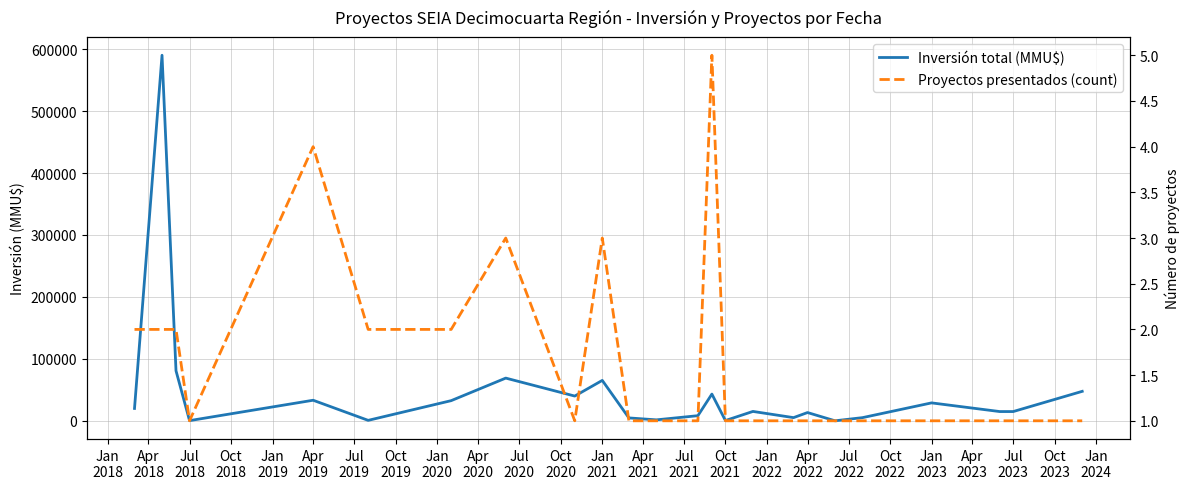

What is the difference between the maximum and minimum values in the Proyectos presentados (count) series?

4